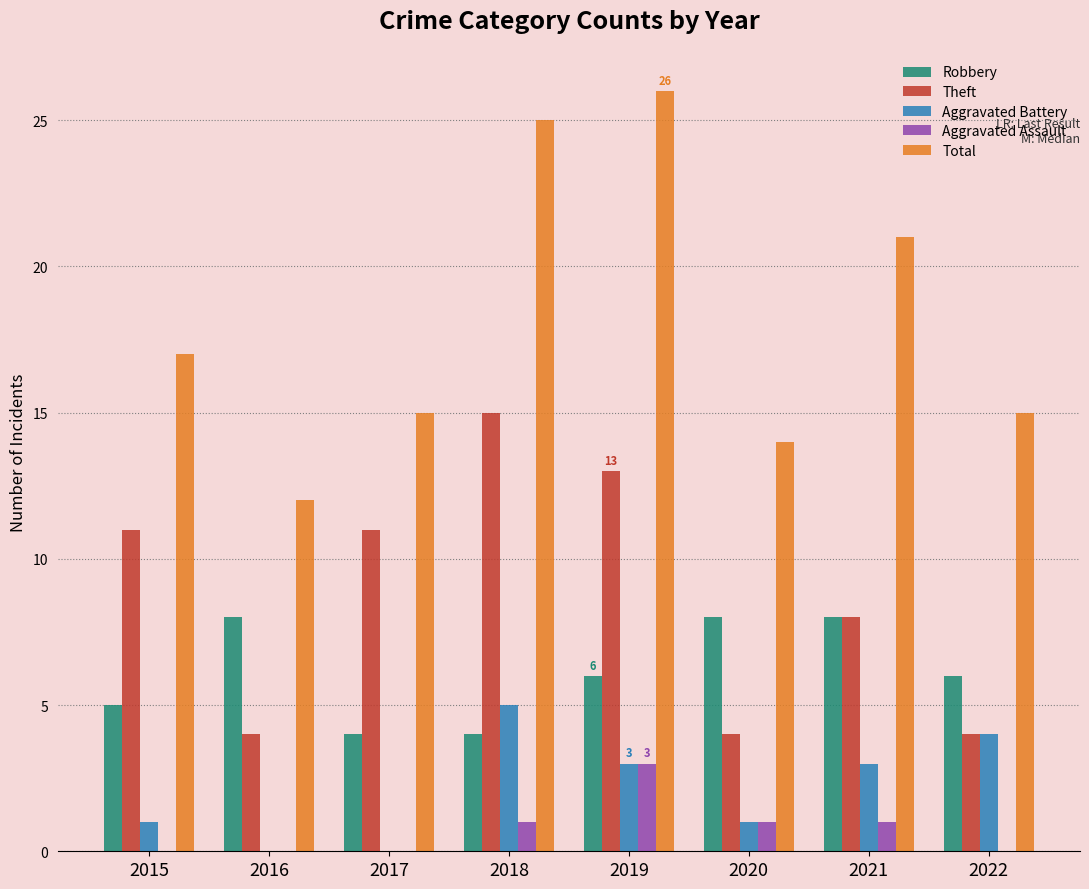

Count the number of categories in the chart.

8